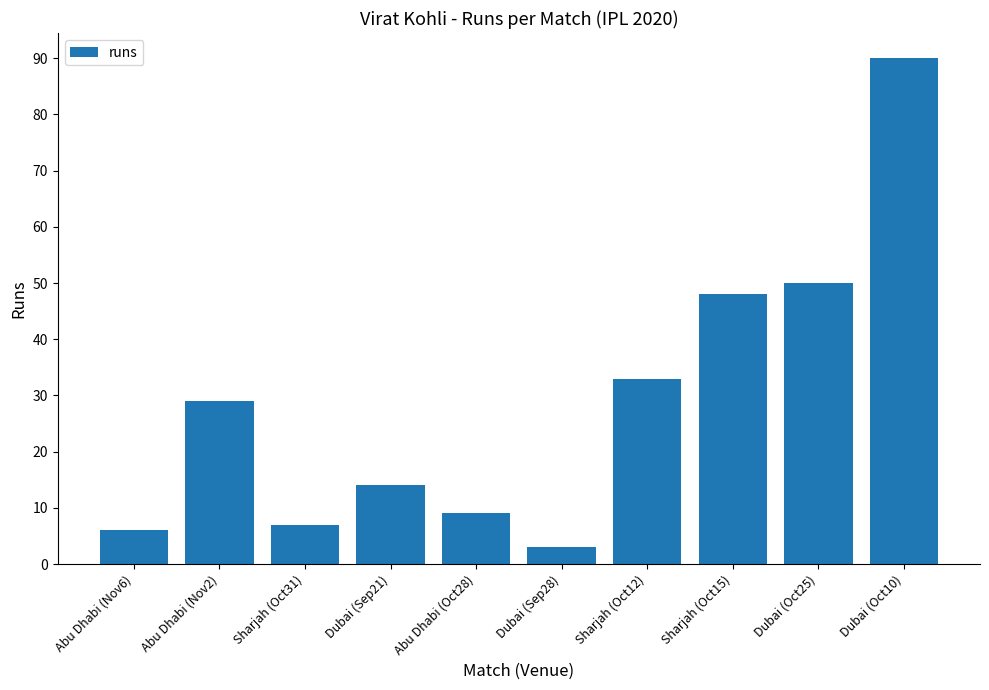

List the labels in order of value, smallest first.

Dubai (Sep28), Abu Dhabi (Nov6), Sharjah (Oct31), Abu Dhabi (Oct28), Dubai (Sep21), Abu Dhabi (Nov2), Sharjah (Oct12), Sharjah (Oct15), Dubai (Oct25), Dubai (Oct10)